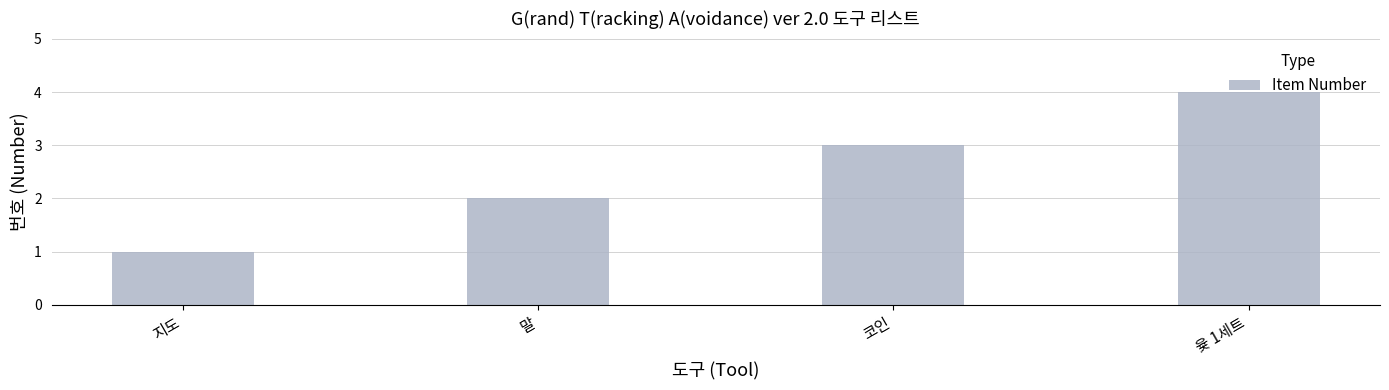

Where is the data nearest to the value 2?

말